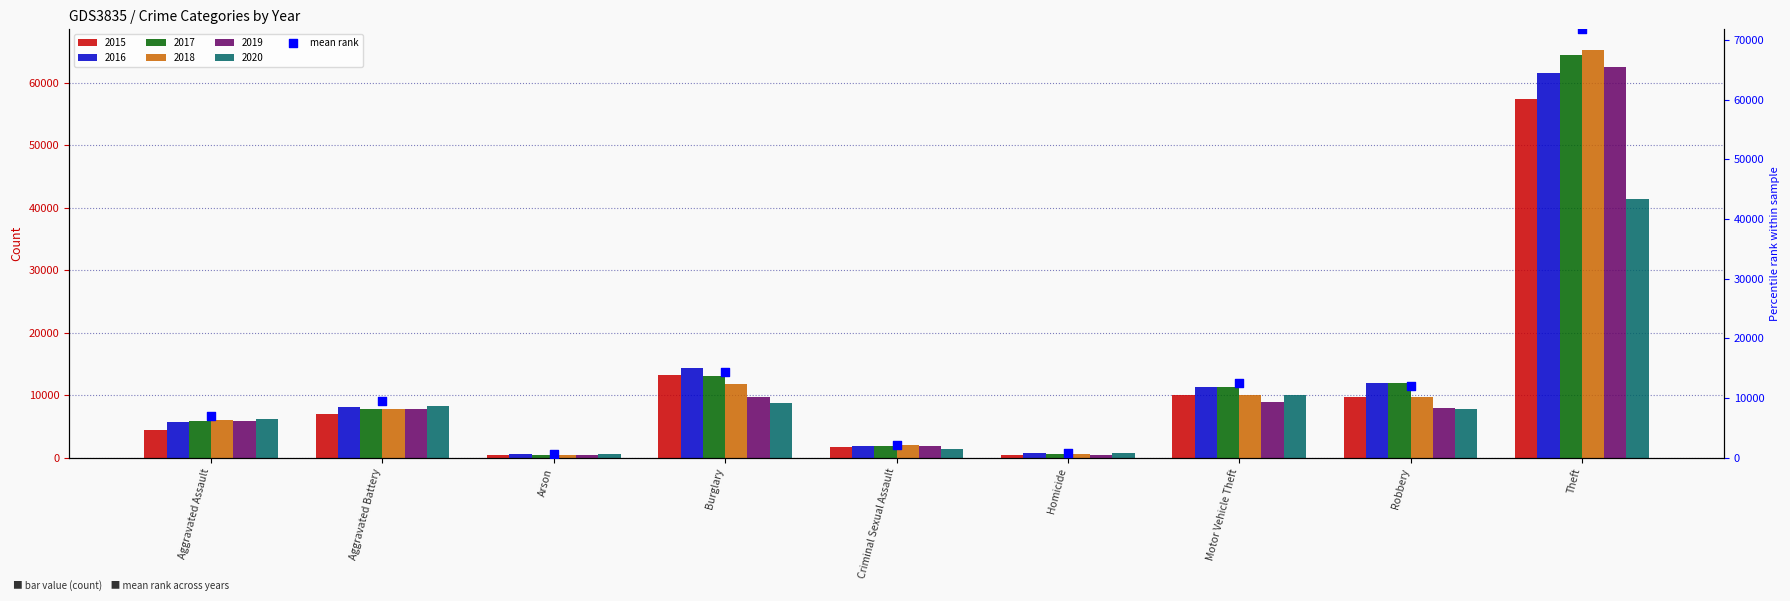

Between Arson and Motor Vehicle Theft, which is larger?

Motor Vehicle Theft